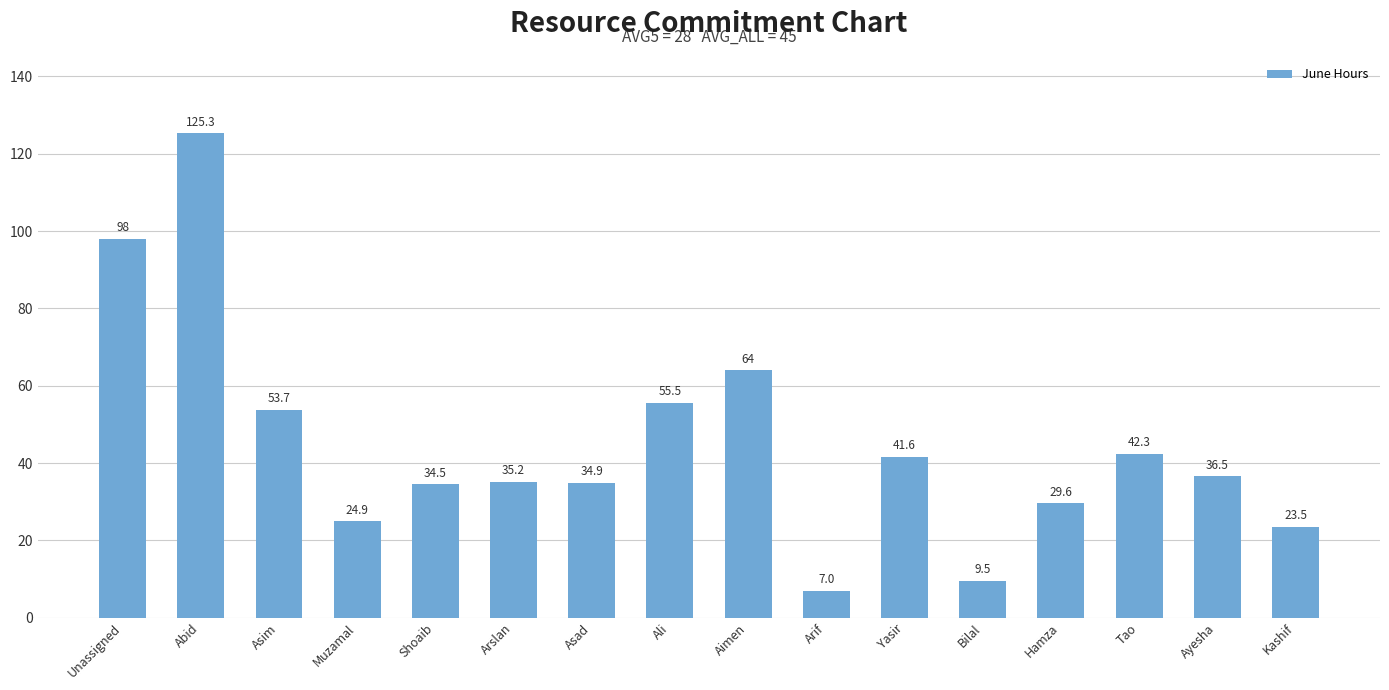

At which label is the value closest to 66?

Aimen